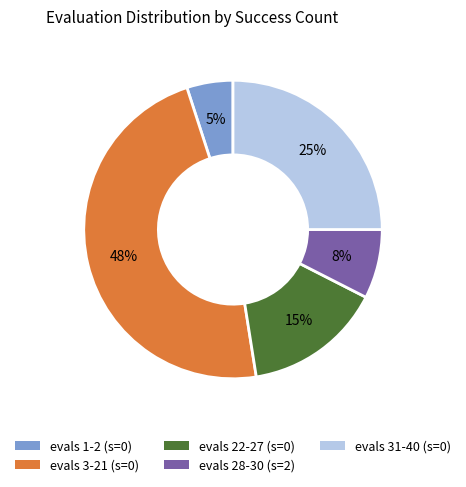

To the nearest percent, what is the average slice percentage?

20%